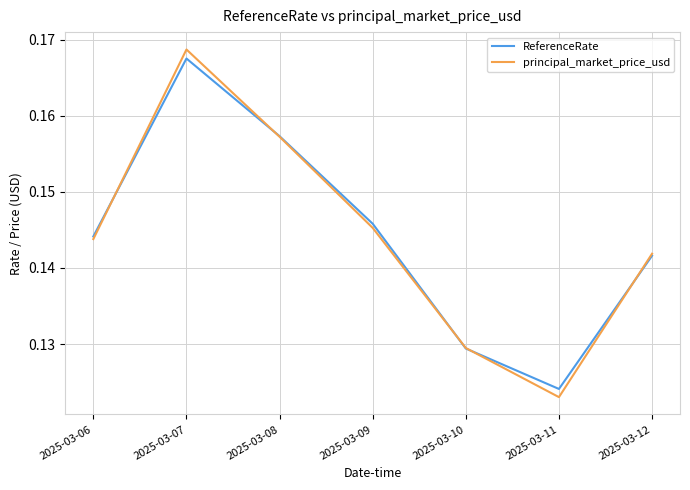

List the labels in order of principal_market_price_usd value, smallest first.

2025-03-11, 2025-03-10, 2025-03-12, 2025-03-06, 2025-03-09, 2025-03-08, 2025-03-07